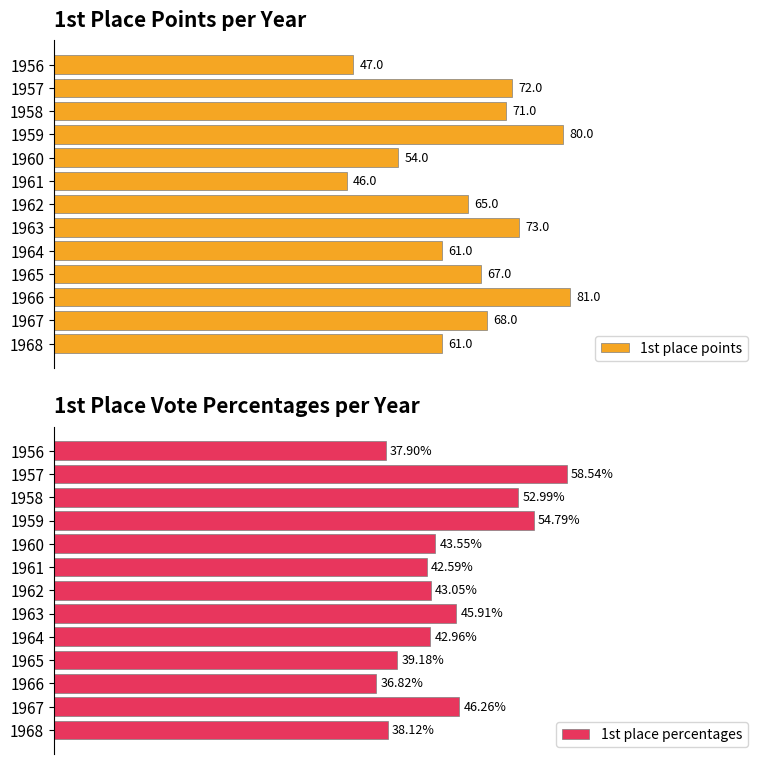

Is the value of 1st place percentages at 1962 greater than the value of 1st place points at 1964?

No